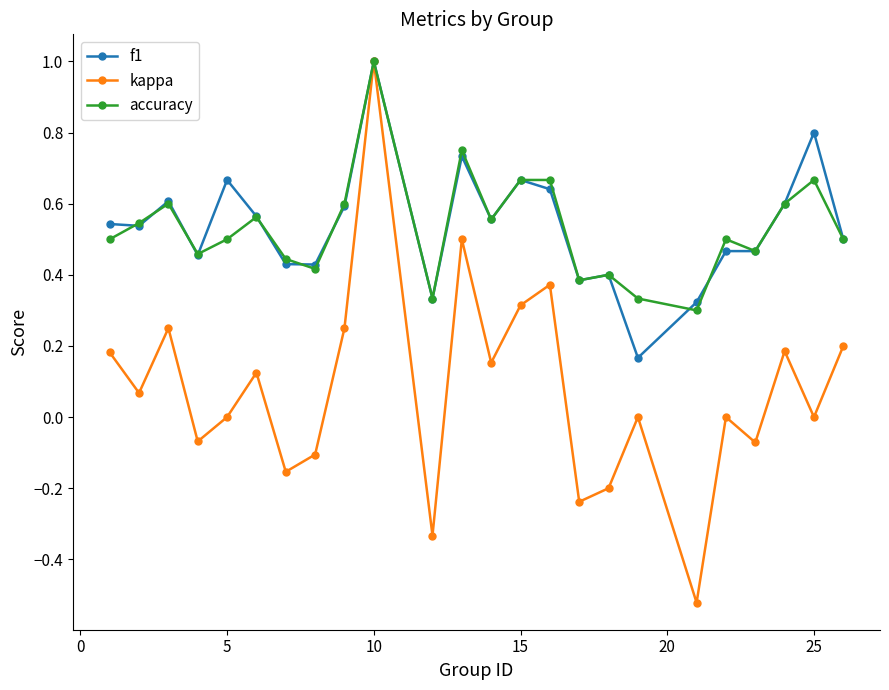

What is the maximum value shown in the chart?

1.0